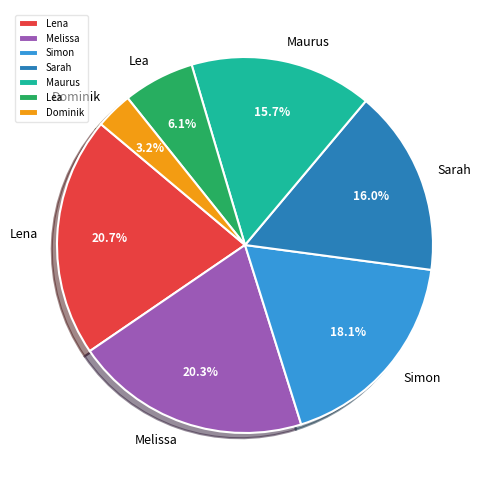

Which has a higher value, Lea or Lena?

Lena